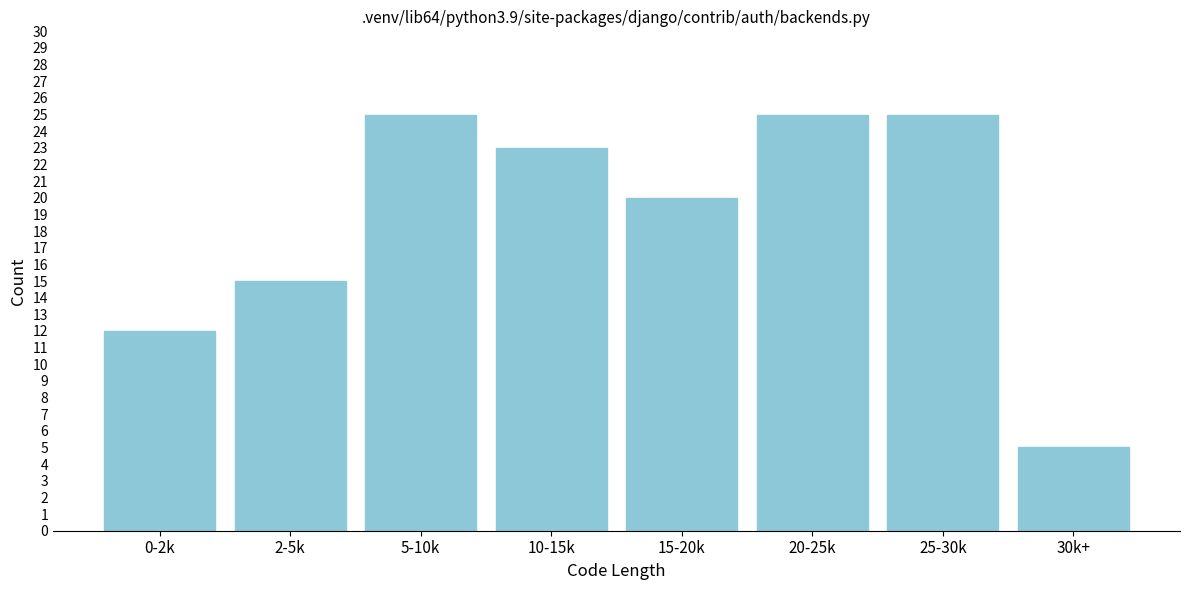

Reading left to right, extract all data points from this chart.

12	15	25	23	20	25	25	5